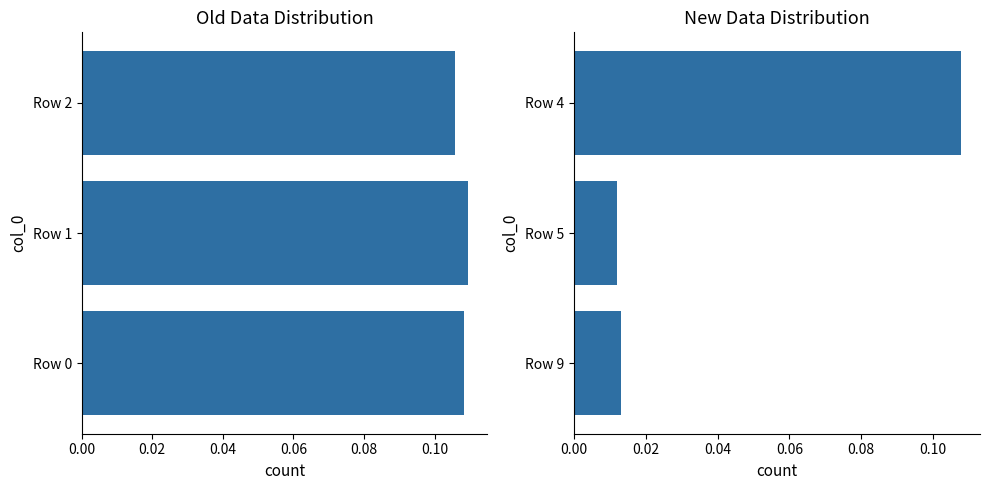

The New Distribution series shows 0.1 at Row 4. True or false?

True